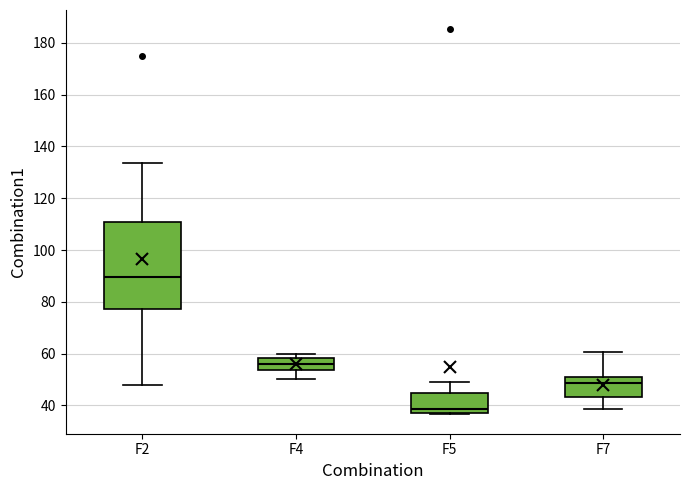

Reading left to right, read every box against the y-axis: the position of its median line, the range the box covers, and the ends of its whiskers. The values are not printed on the chart, so give them approximately, as read against the axis.

F2: median 90, box 78 to 110, whiskers 48 to 134
F4: median 56, box 54 to 58, whiskers 50 to 60
F5: median 38, box 36 to 44, whiskers 36 to 50
F7: median 48, box 44 to 52, whiskers 38 to 60